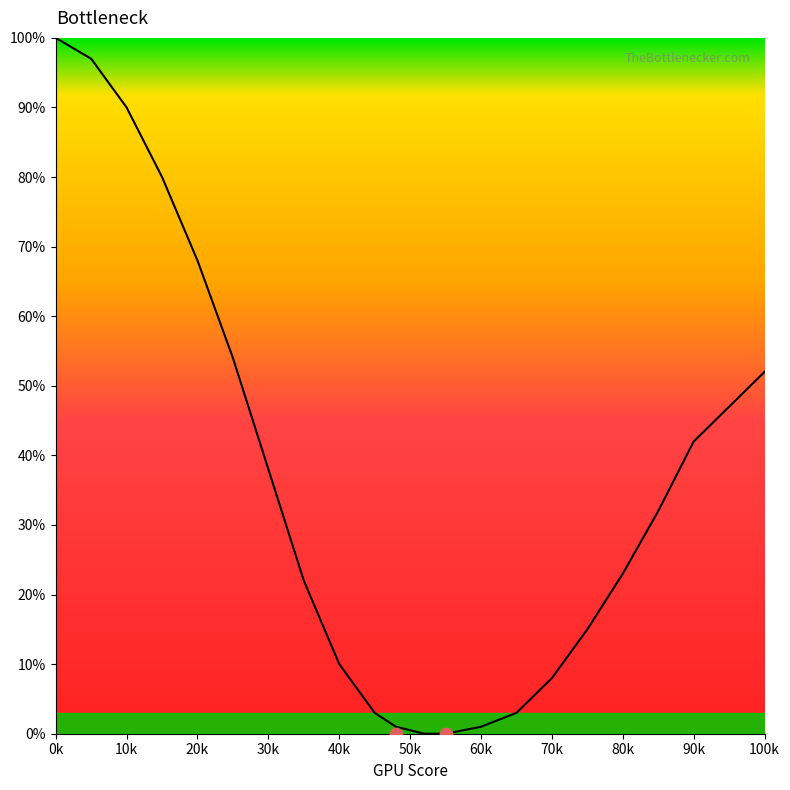

Which has a higher value, 85 or 15?

15